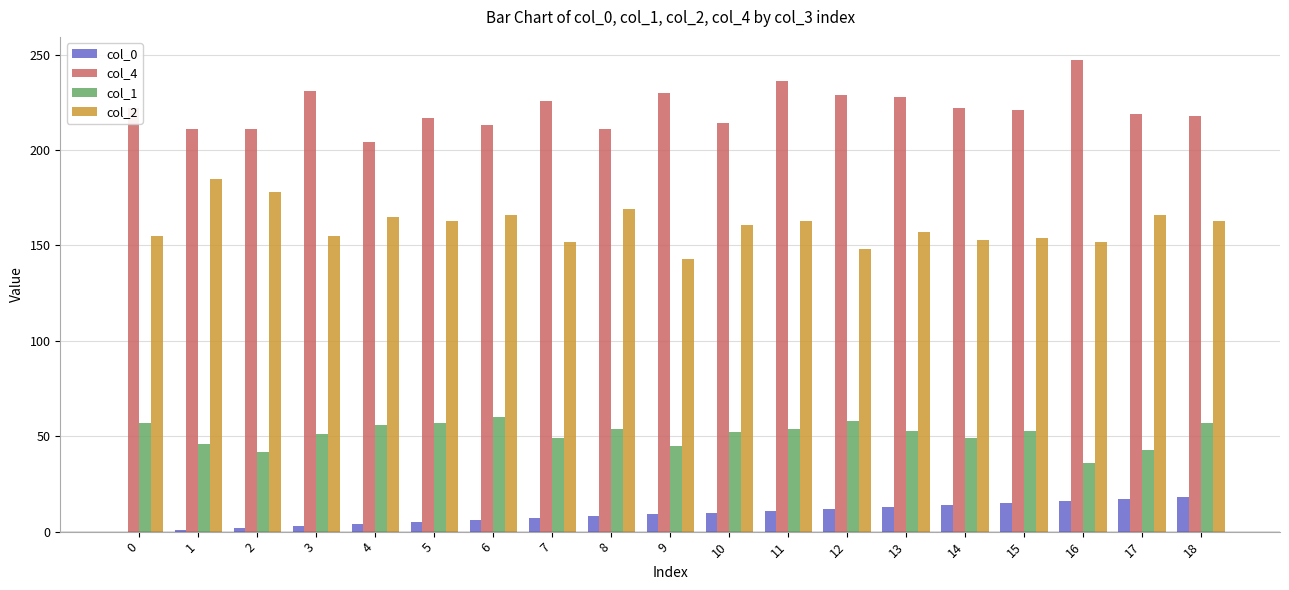

At which category does the chart reach its peak across all series?

16